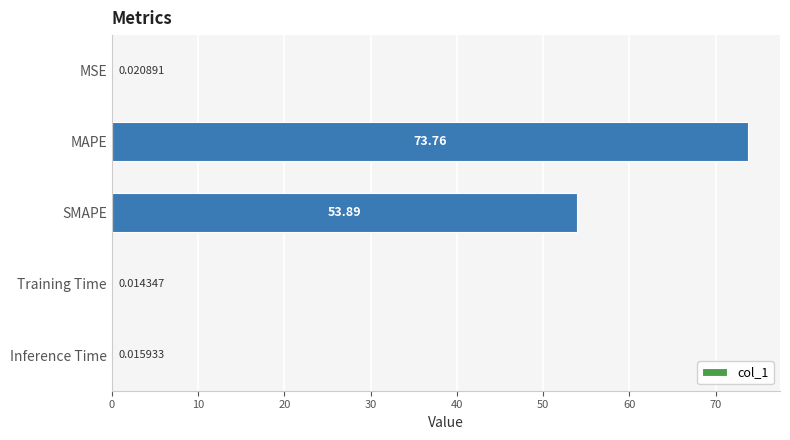

What is the sum of the values at Inference Time and MAPE?

73.8